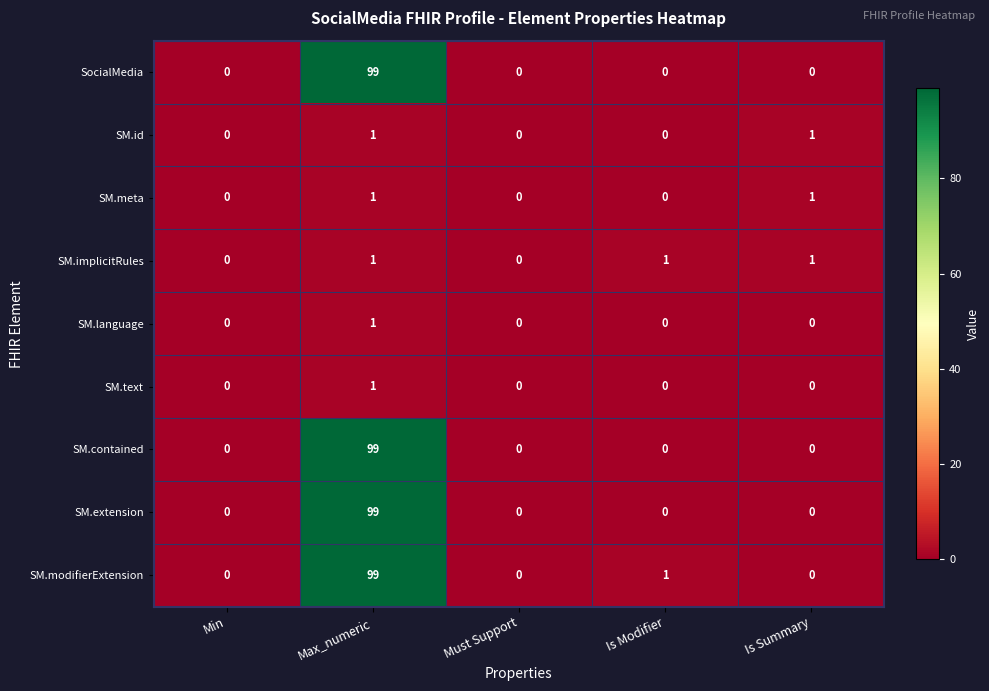

The value of SM.meta at Min is 0. True or false?

True